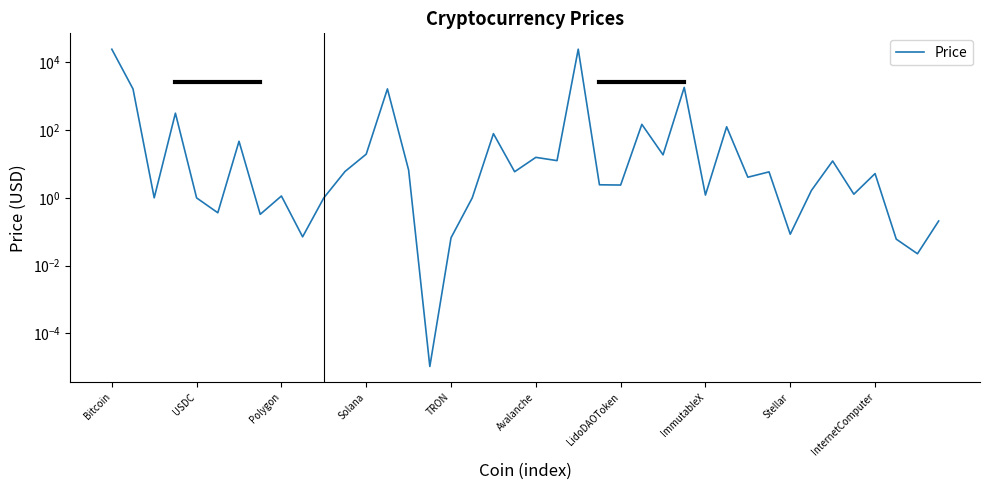

How many distinct data groups are displayed?

1